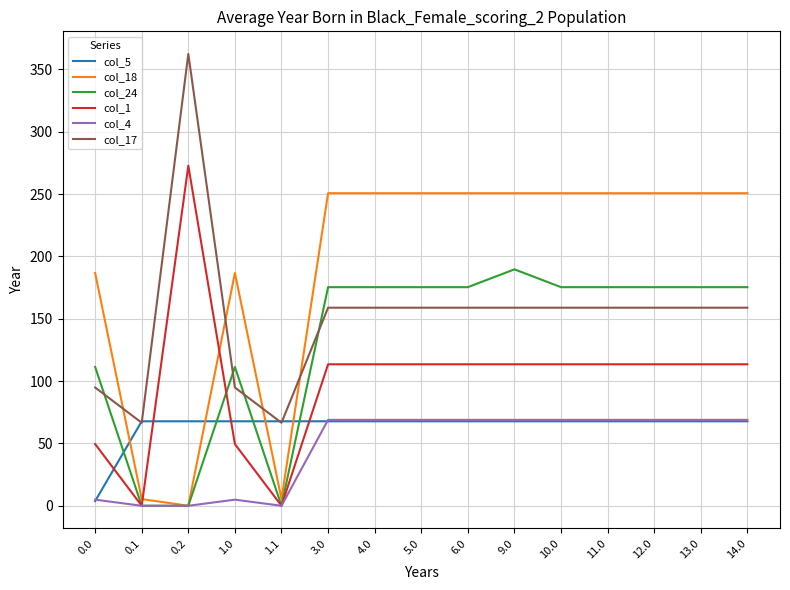

What is the greatest value displayed?

362.4